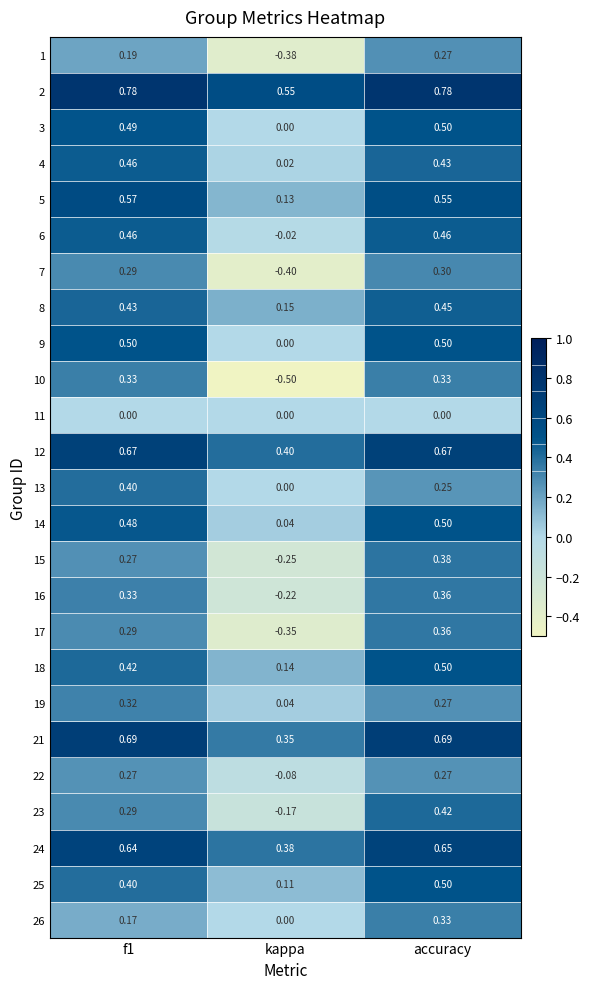

Is the value of 26 at accuracy greater than the value of 8 at accuracy?

No